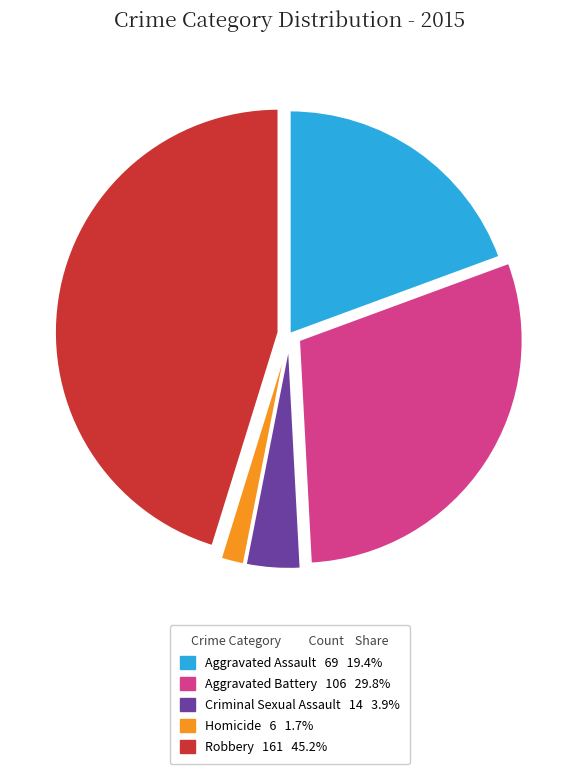

Does Robbery represent more than half of the total?

No